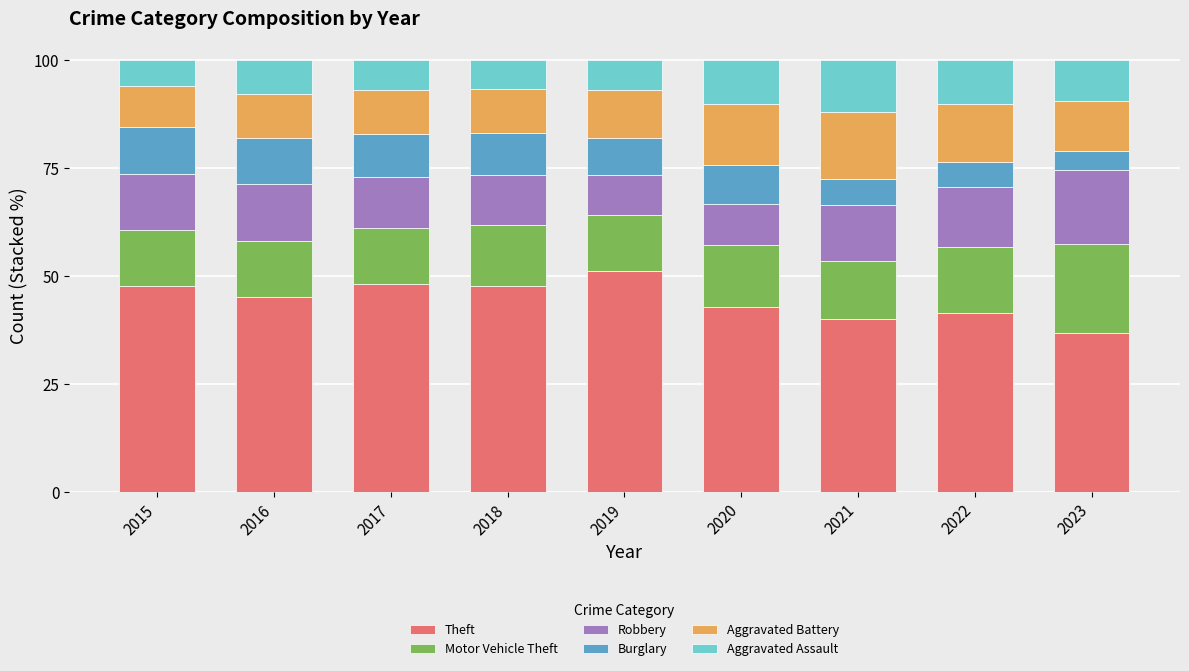

How many bars are there in total?

9